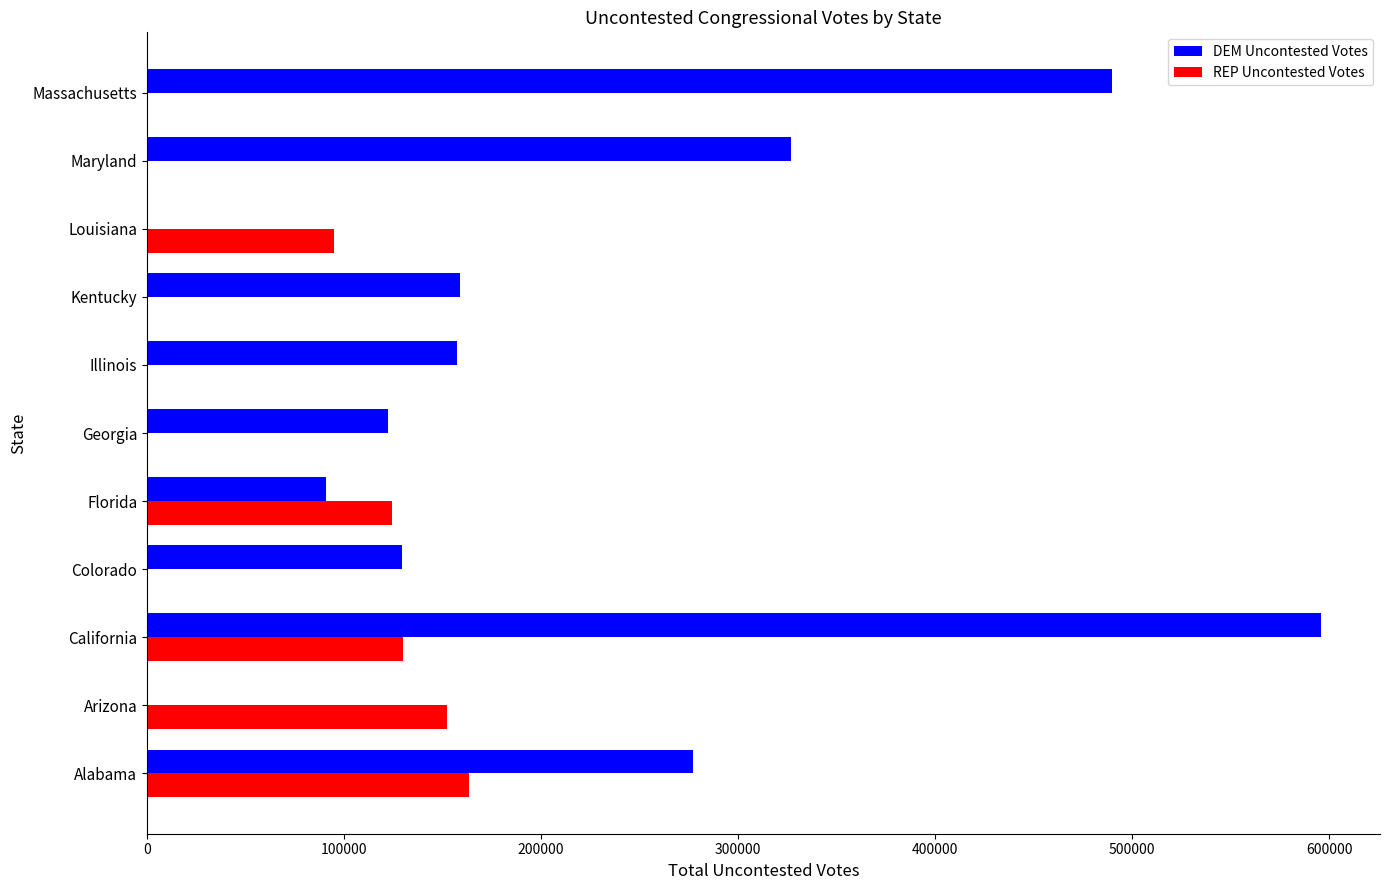

What is the total value across all series at California?

725780